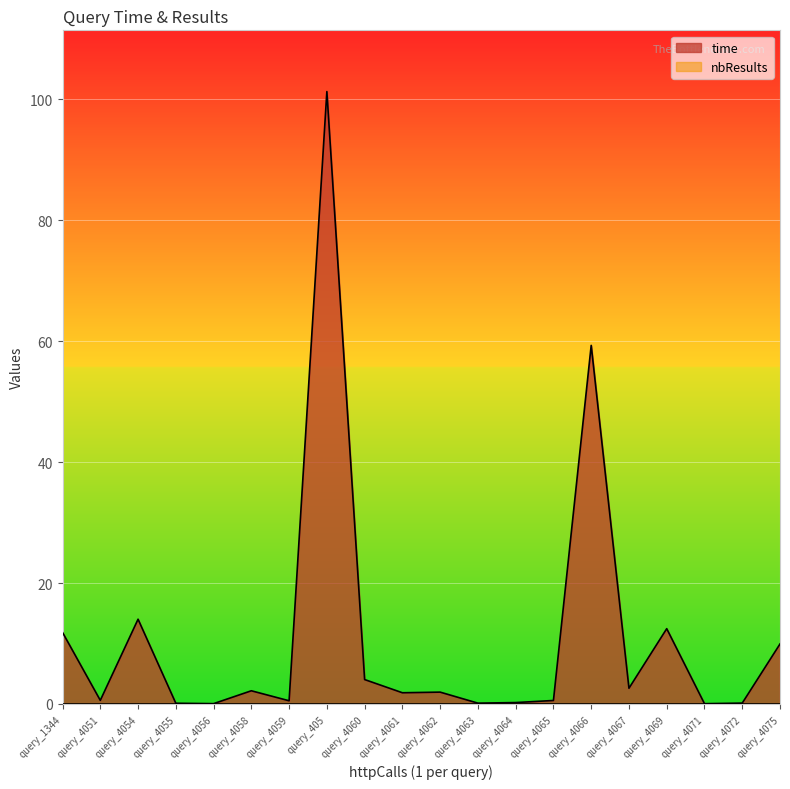

What is the greatest value displayed?

101.3